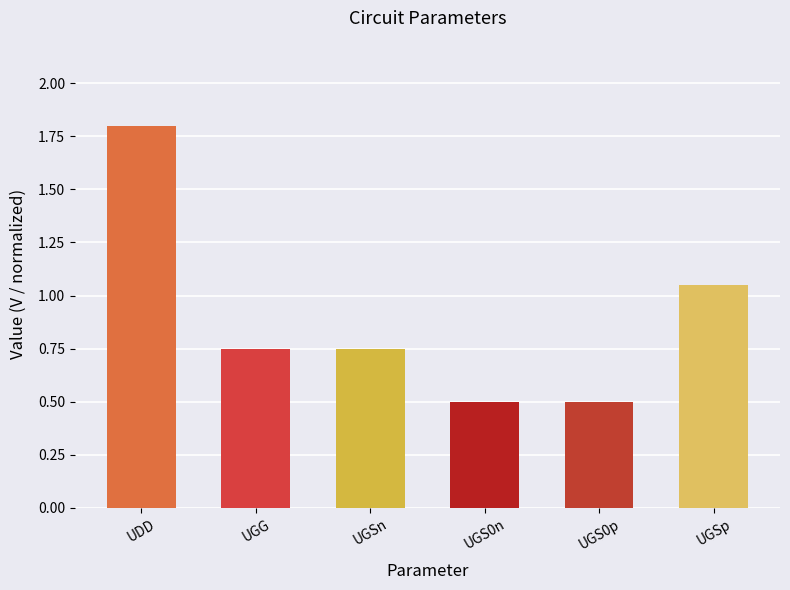

Which has a higher value, UGS0n or UGSp?

UGSp